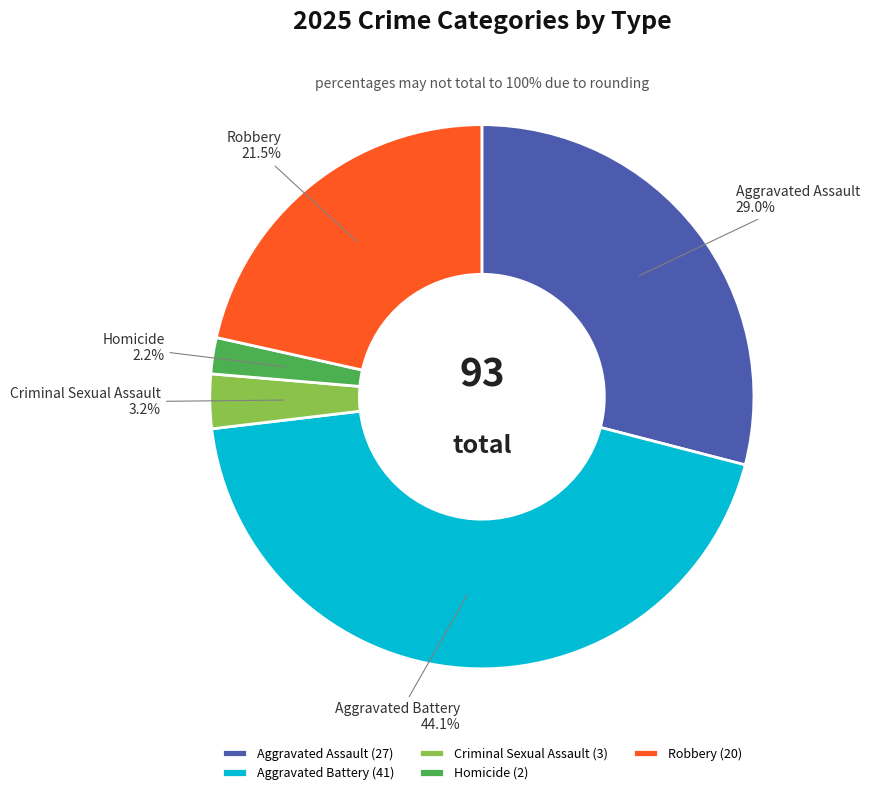

To the nearest percent, what is the average slice percentage?

20%